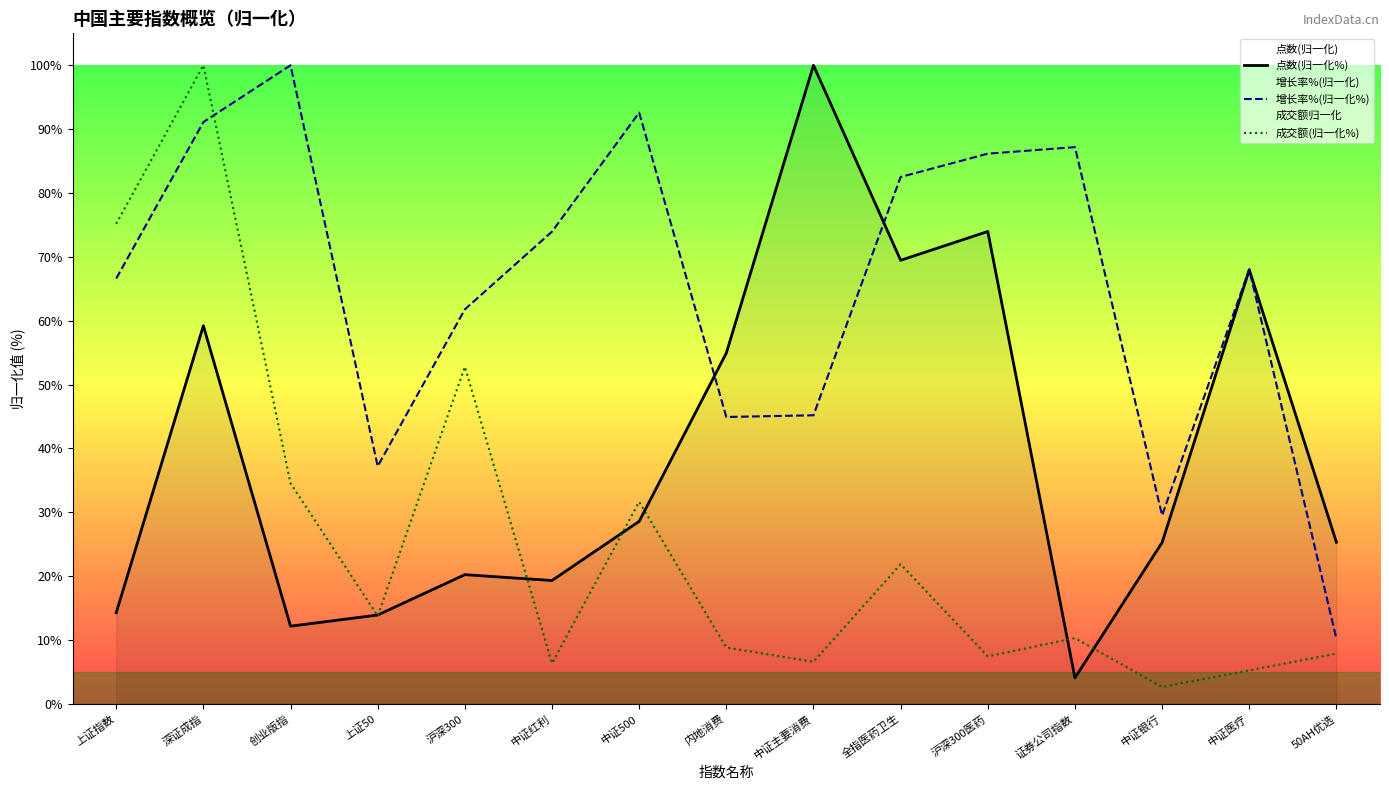

Where is 成交额(归一化%) nearest to the value 51?

沪深300